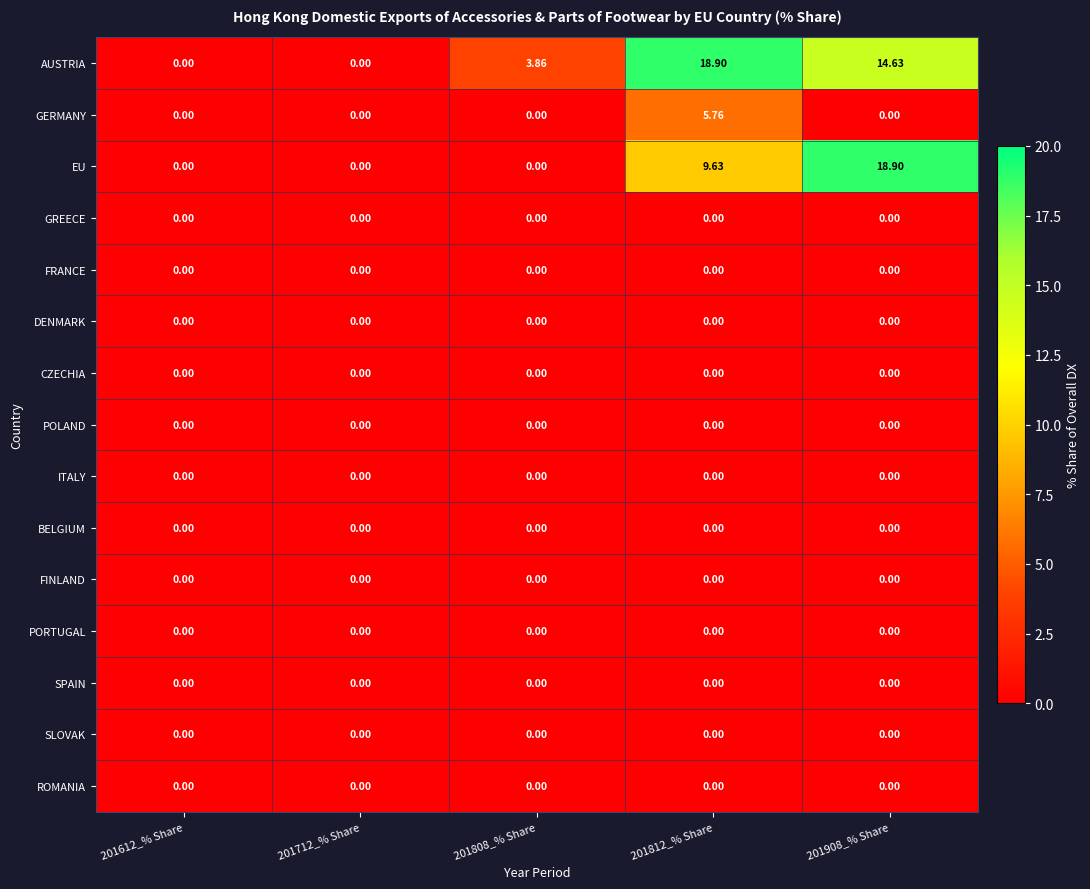

Between 201808_% Share and 201908_% Share, which series saw the biggest shift?

EU